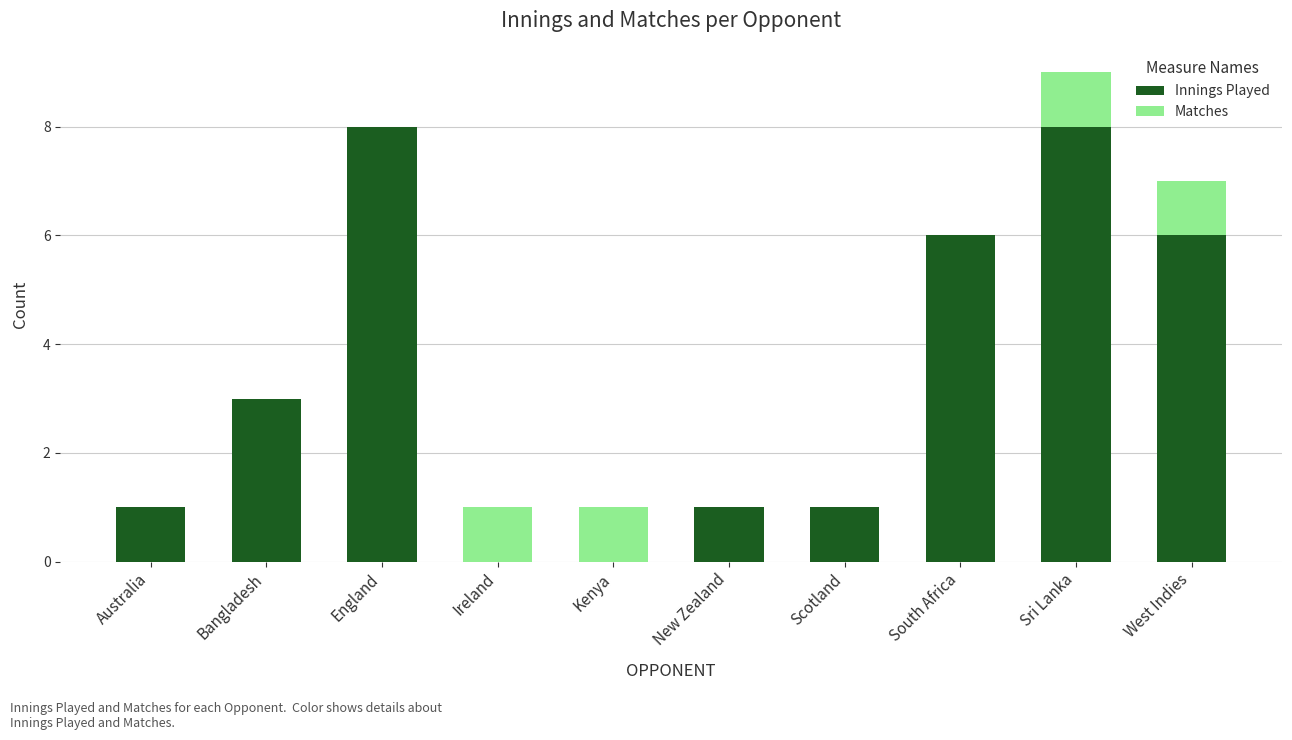

At which label is Innings Played closest to 4?

Bangladesh